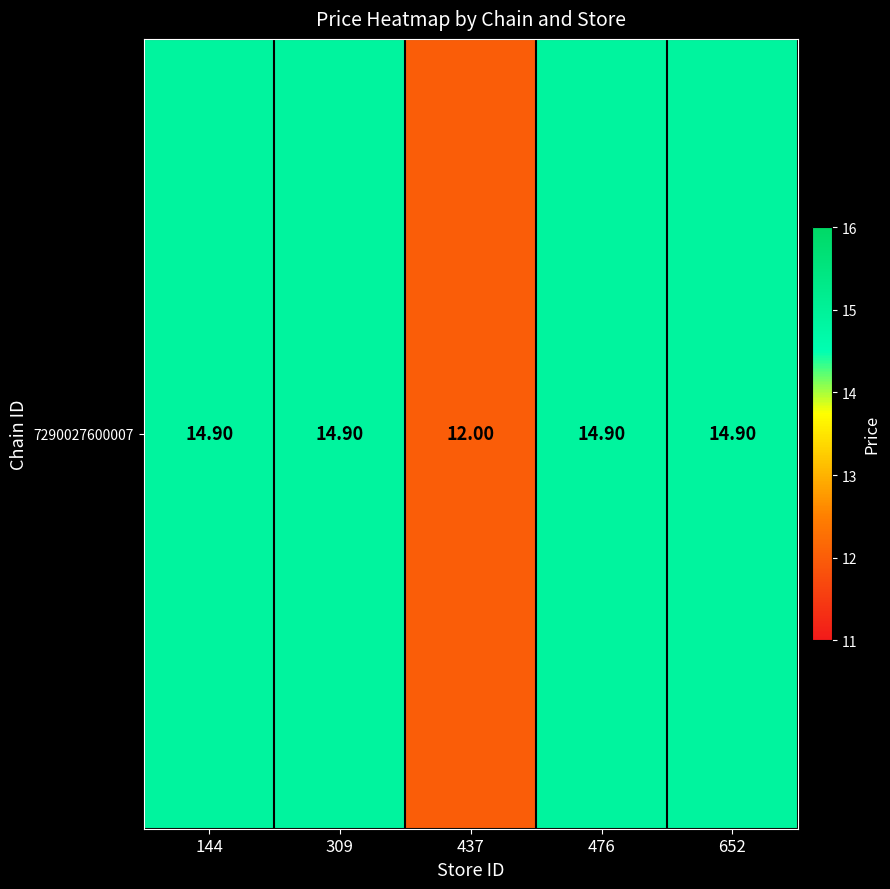

True or false: the data shows 9.8 at 652.

False